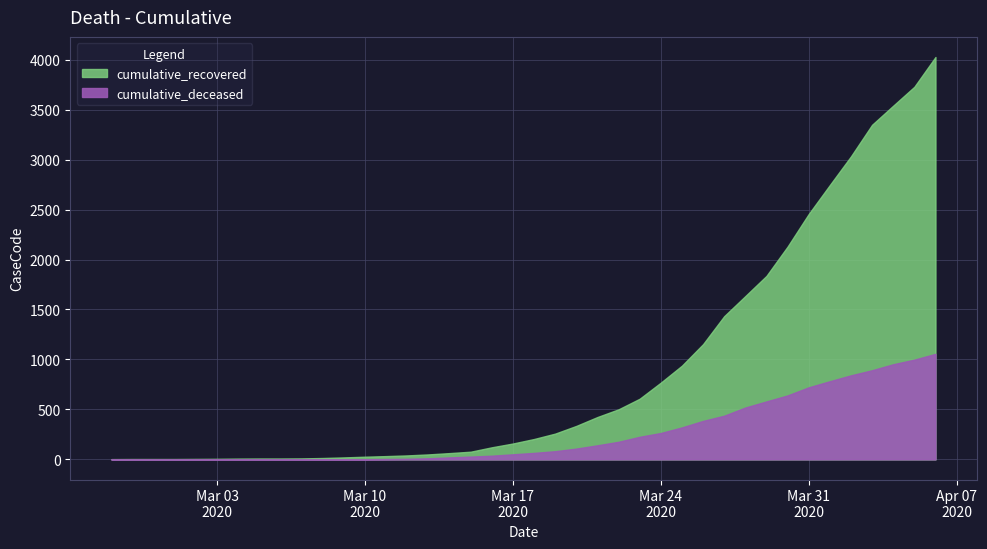

Rank the series at 2020-03-05 from lowest to highest value.

cumulative_deceased, cumulative_recovered